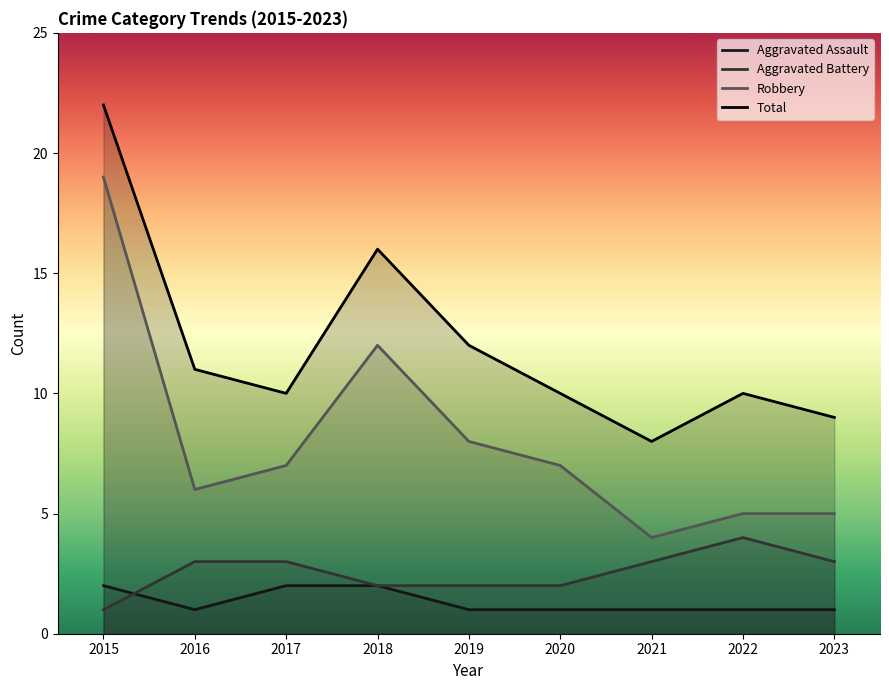

What is the greatest value displayed?

22